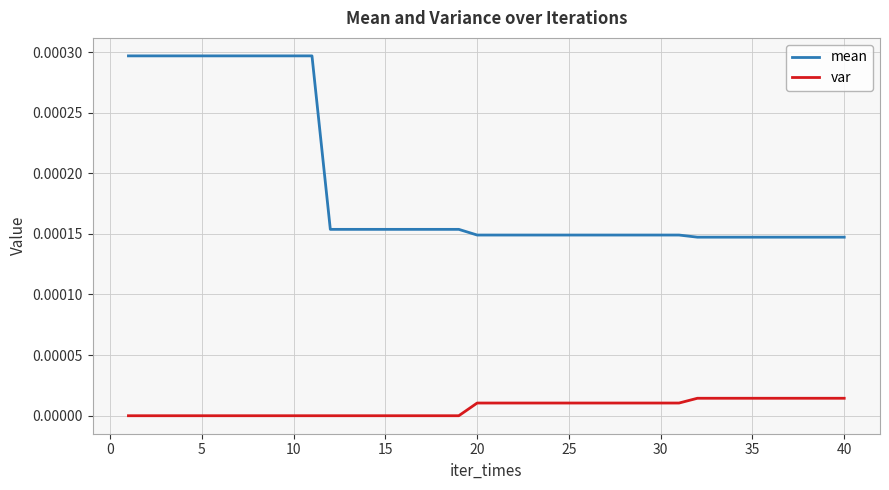

Which series has the largest total across all categories?

mean